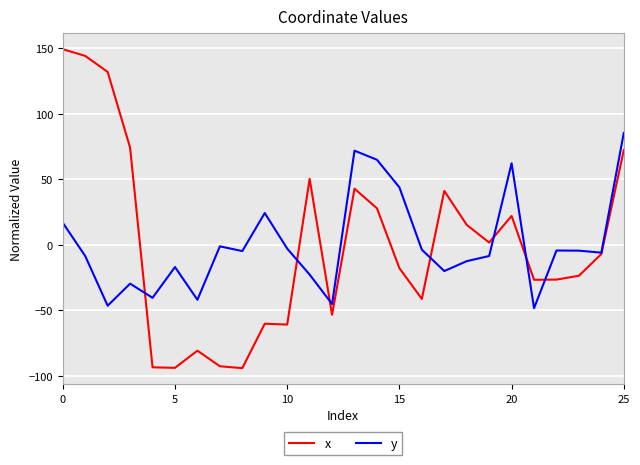

Which series ends up on top after the final intersection of x and y?

y